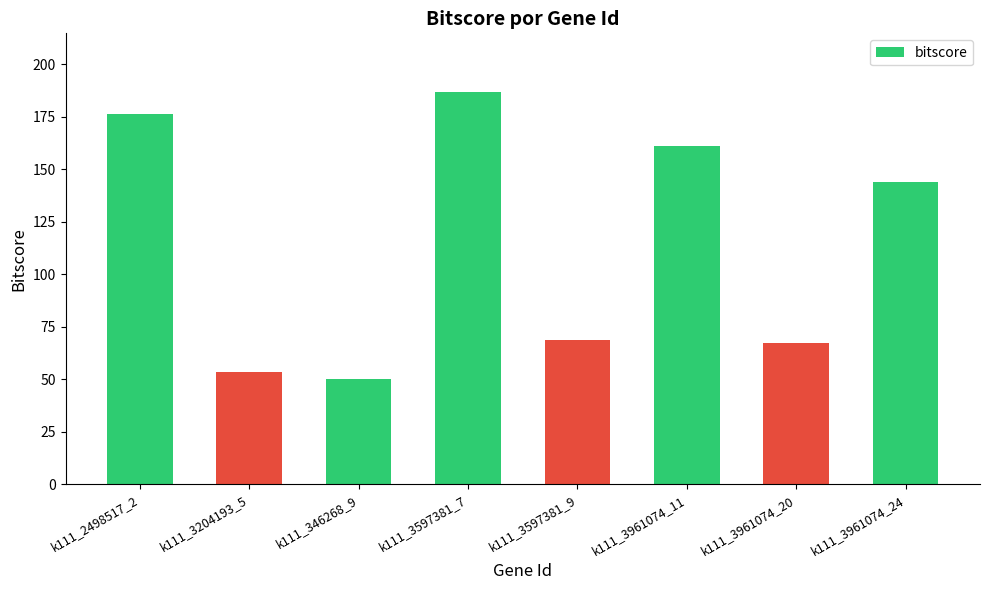

What is the average value?

113.4